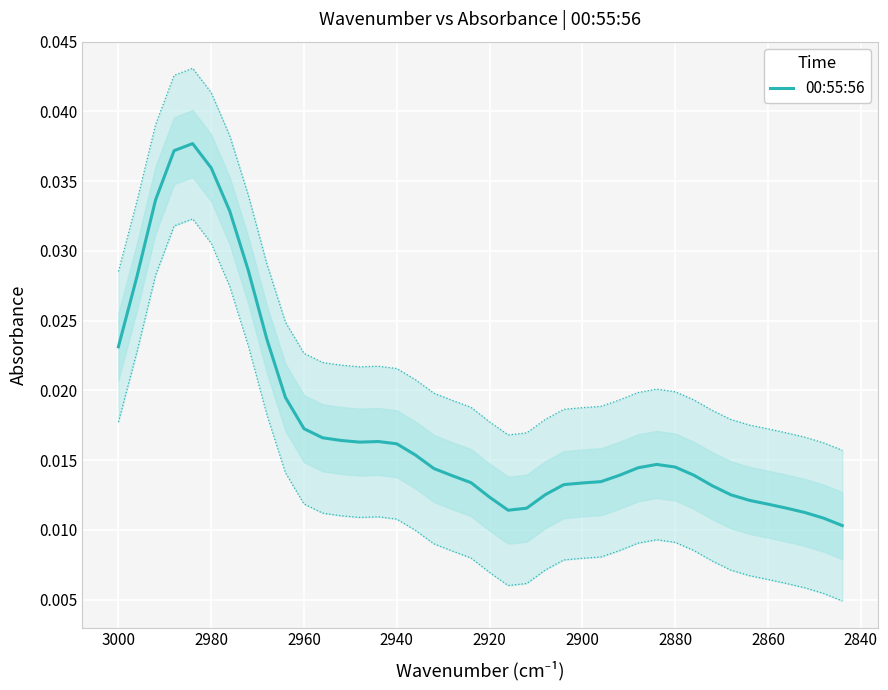

True or false: the data has more than 0 interior local peaks.

True